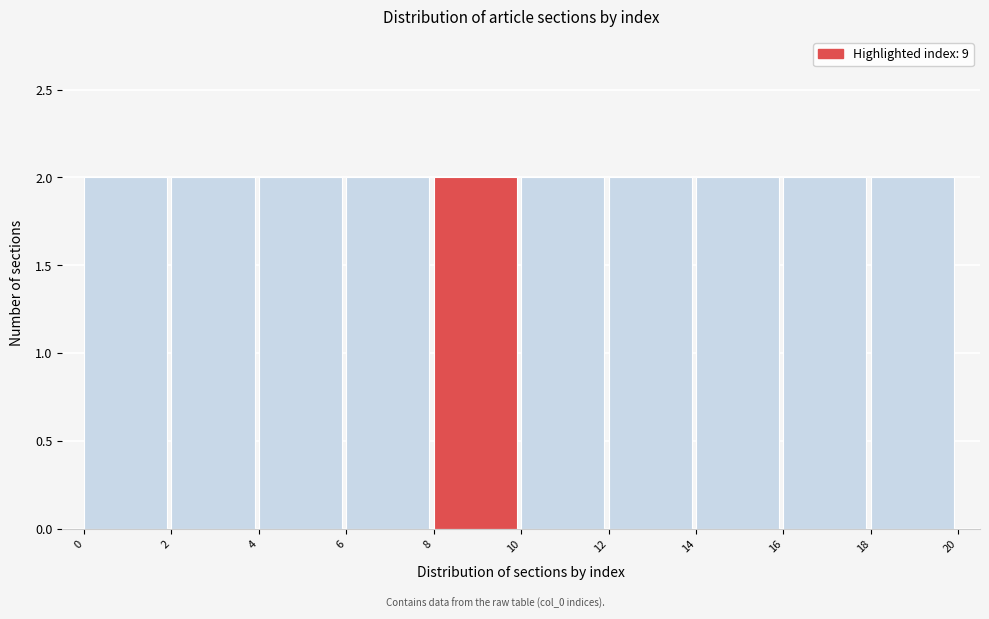

Reading left to right, transcribe this chart: for each bar, give the range it covers on the x-axis and its height. The values are not printed on the chart, so give them approximately, as read against the axis.

0 to 2: 2
2 to 4: 2
4 to 6: 2
6 to 8: 2
8 to 10: 2
10 to 12: 2
12 to 14: 2
14 to 16: 2
16 to 18: 2
18 to 20: 2